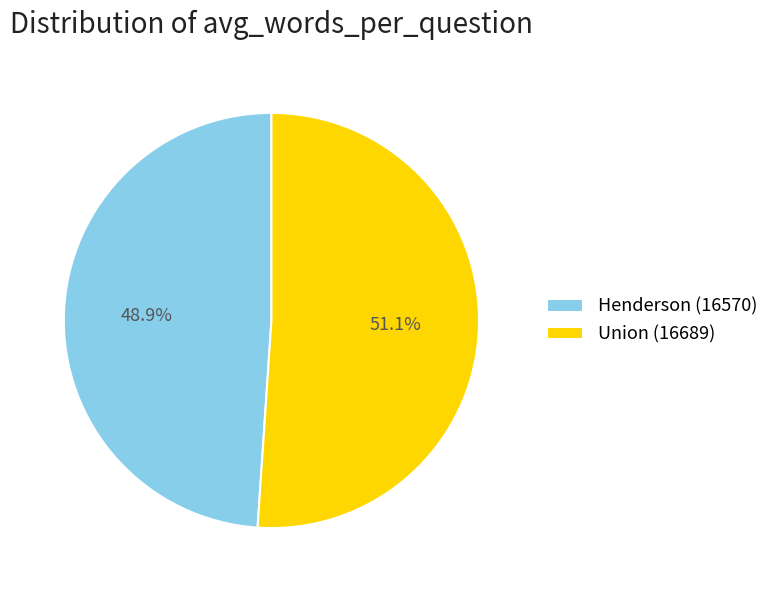

What portion of the pie excludes Henderson (16570)?

51.1%